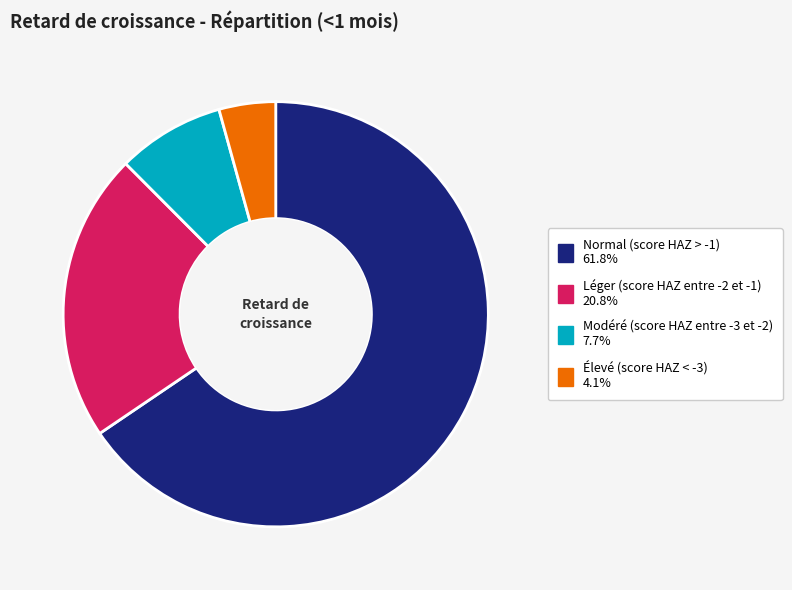

Which category accounts for the majority?

Normal (score HAZ > -1)